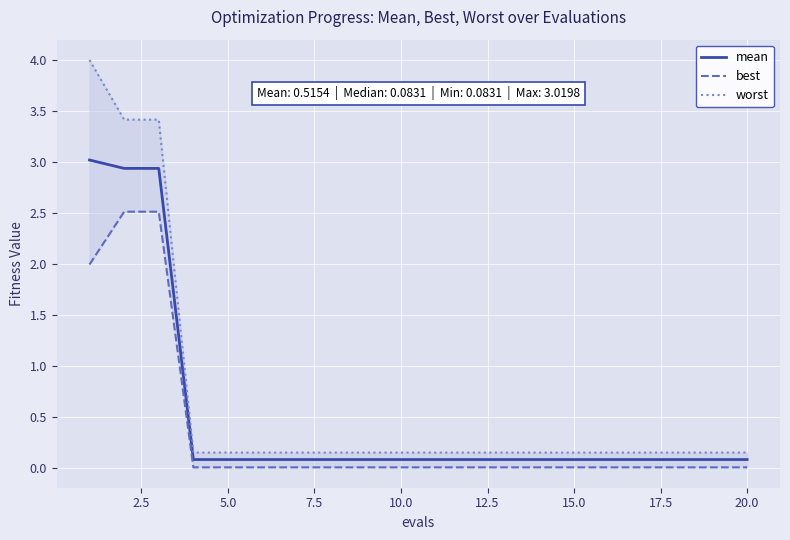

Rank the series by their maximum value, from lowest to highest.

best, mean, worst